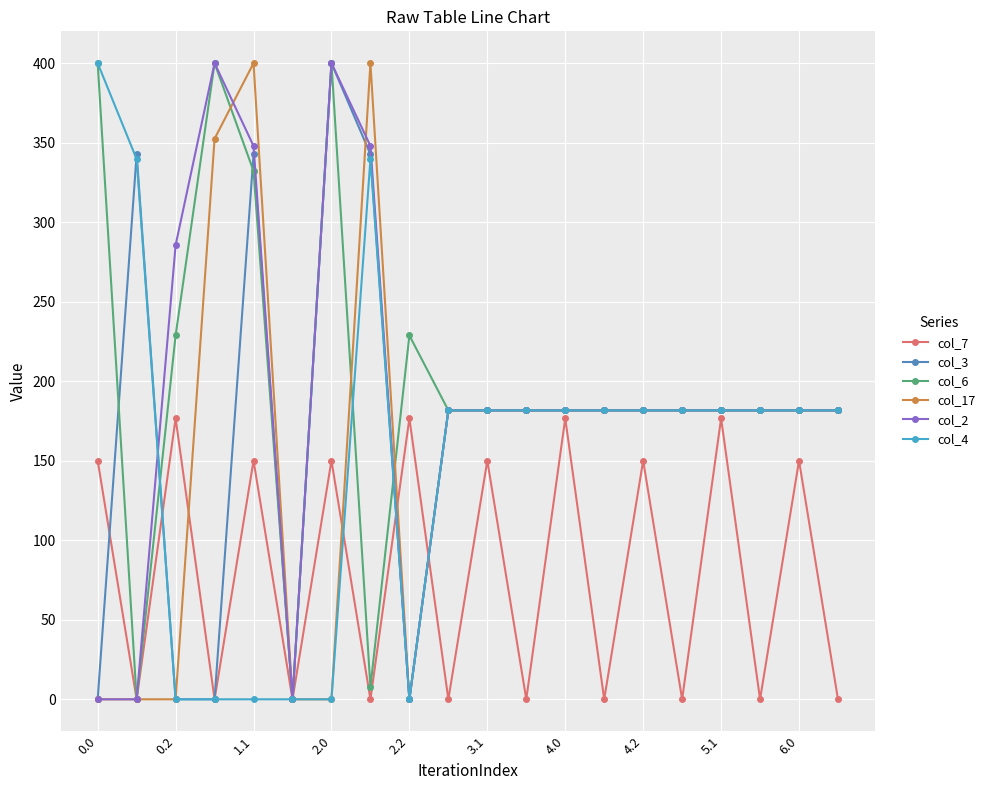

What is the value of the col_17 point at the 15th from the left?

181.7